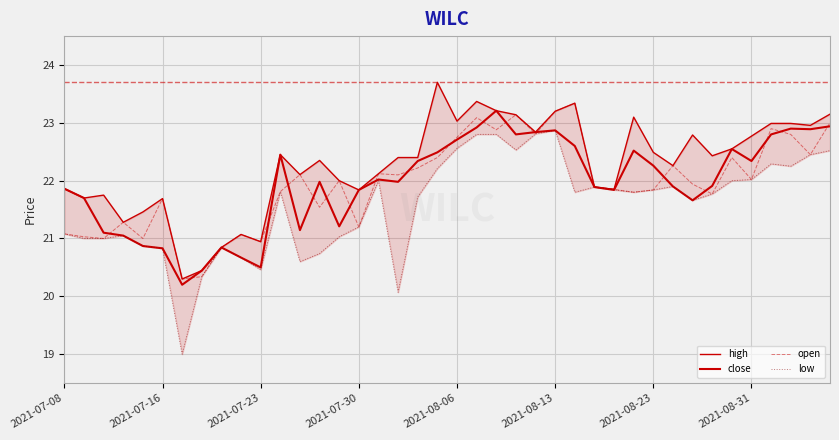

True or false: close and low cross at least once.

False